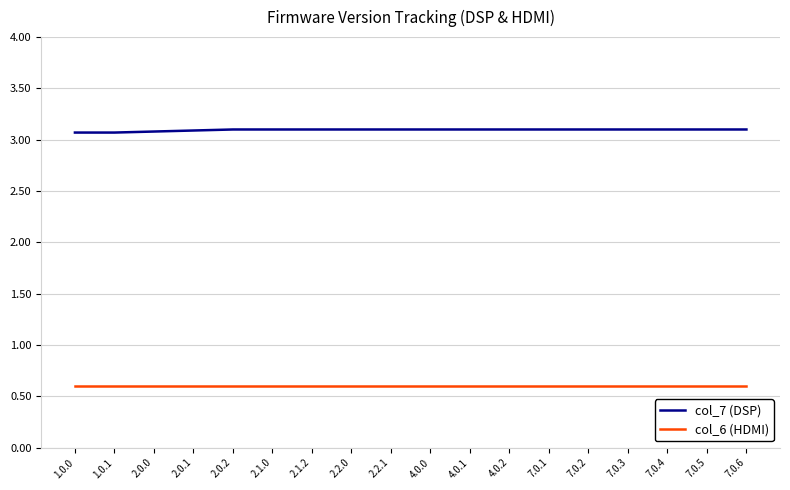

True or false: col_6 (HDMI) and col_7 (DSP) cross at least once.

False